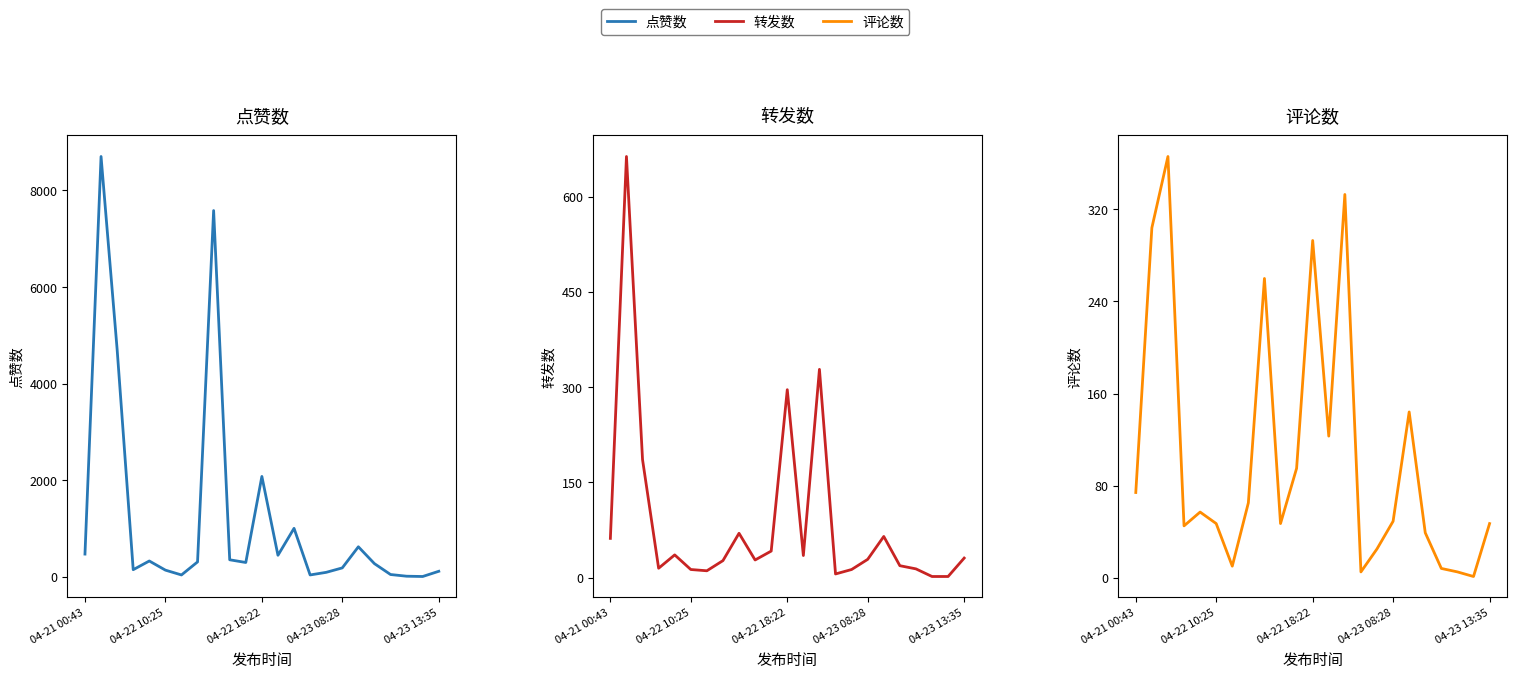

Which series has the largest range (max minus min)?

点赞数